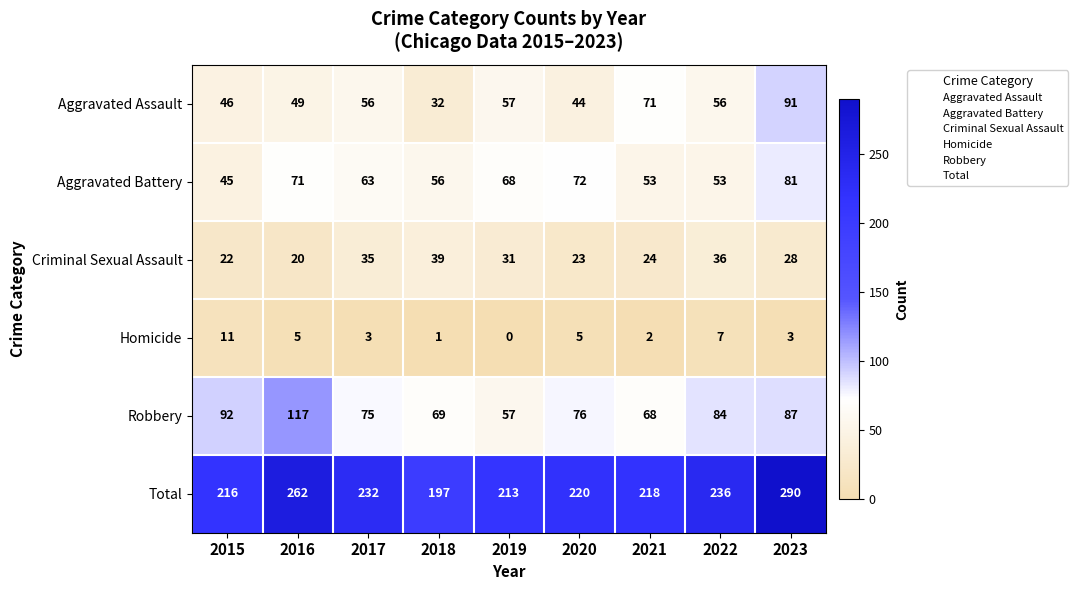

Which series has the largest total across all categories?

Total